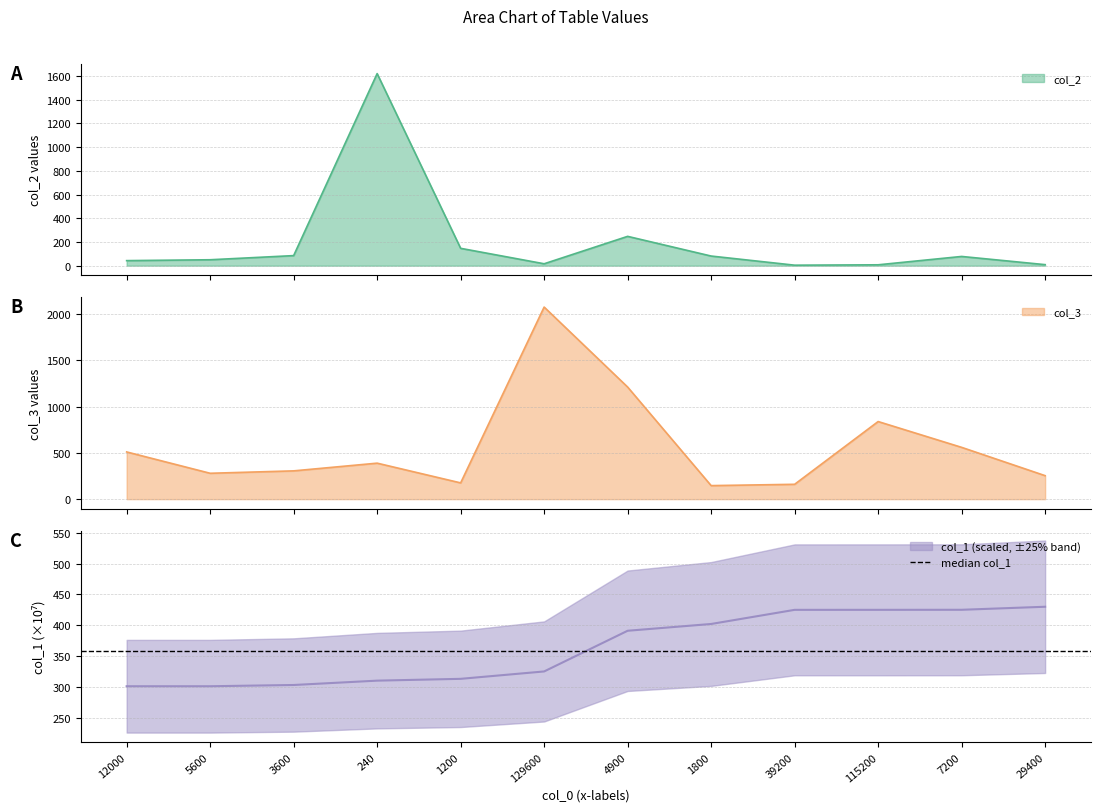

What is the difference between the maximum and second lowest values in the col_3 series?

1915.9